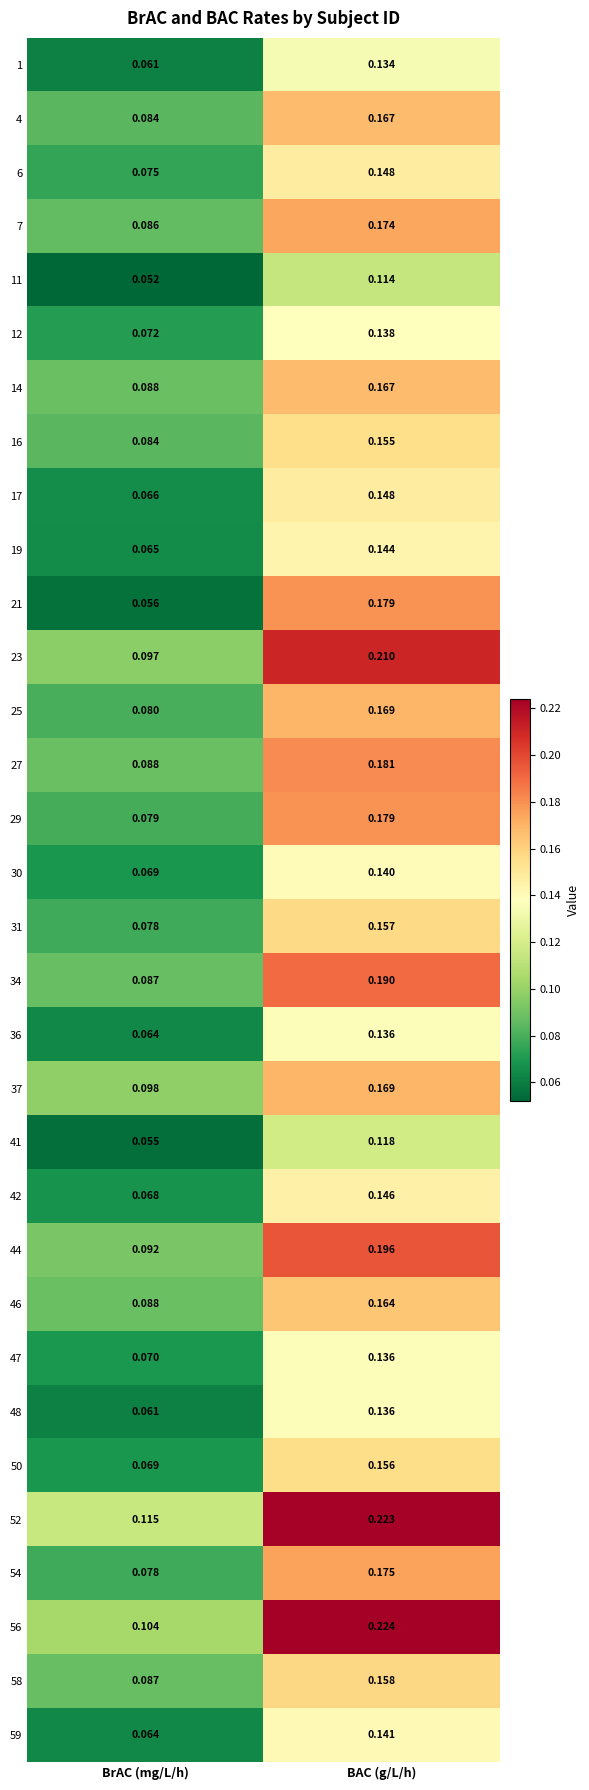

At which label does 31 reach its peak?

BAC (g/L/h)